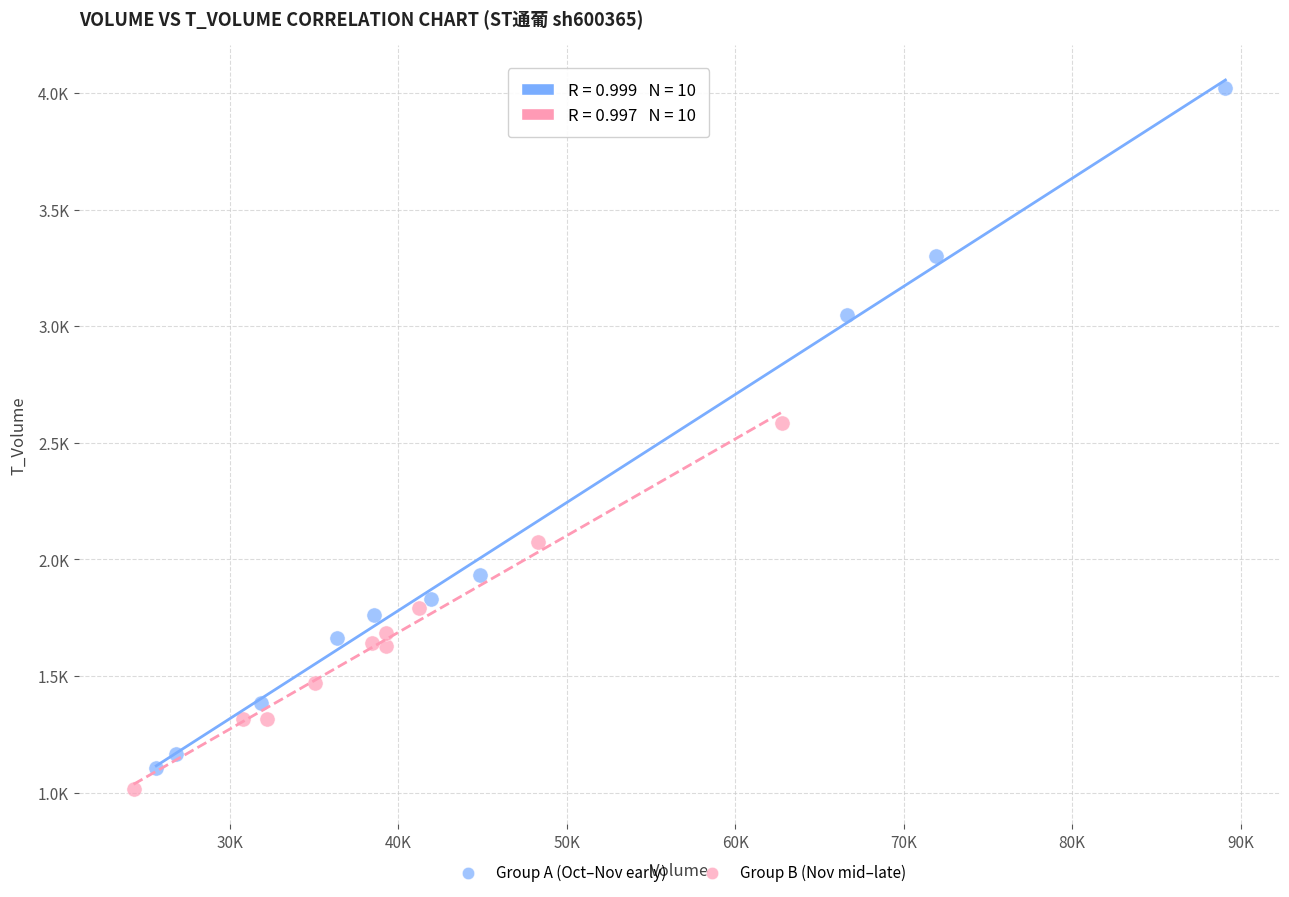

Which series has the largest Y range (max minus min)?

Group A (Oct–Nov early)